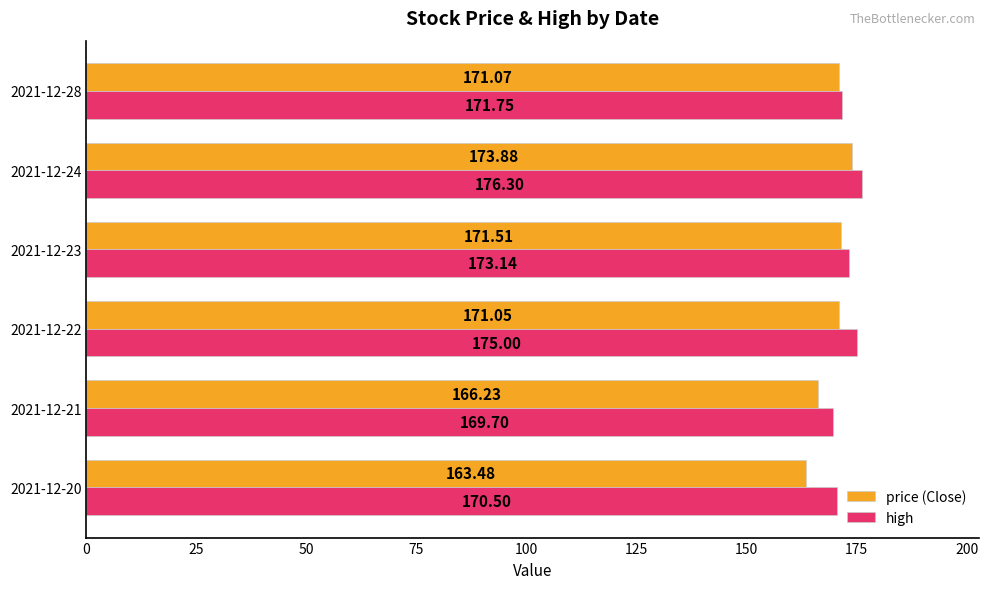

Which series changed the most between 2021-12-20 and 2021-12-28?

price (Close)